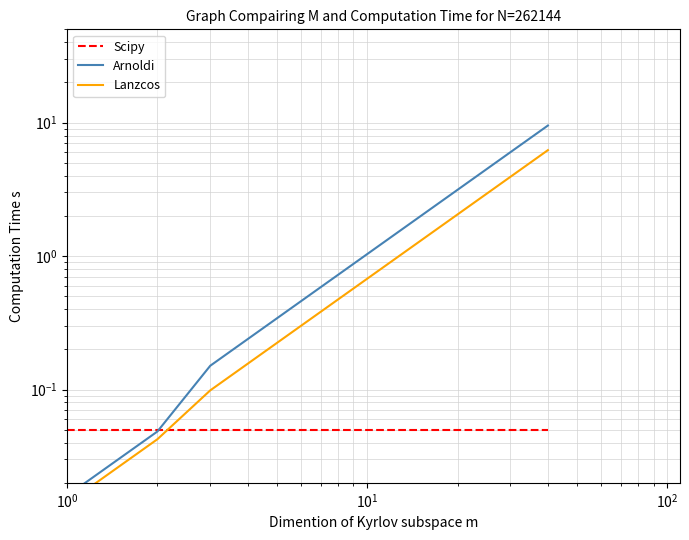

True or false: Lanzcos has more than 1 interior local peaks.

False